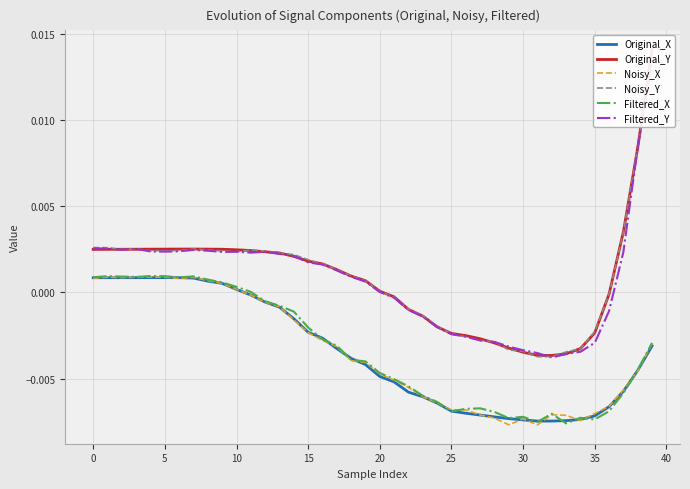

Is it true that Noisy_Y equals -0.0 at 21?

True